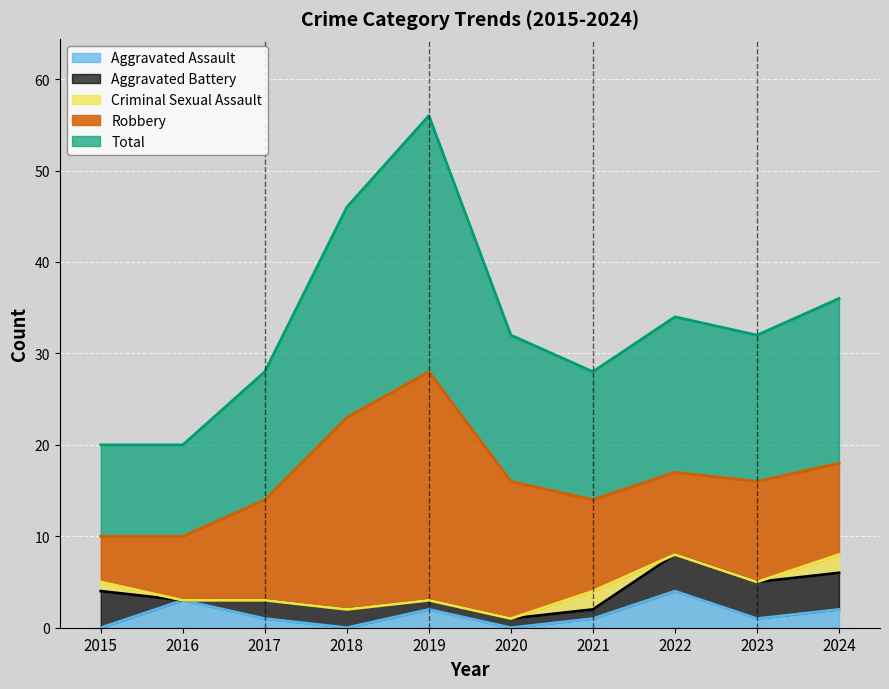

Rank the categories by Aggravated Battery value from highest to lowest.

2015, 2022, 2023, 2024, 2017, 2018, 2019, 2020, 2021, 2016